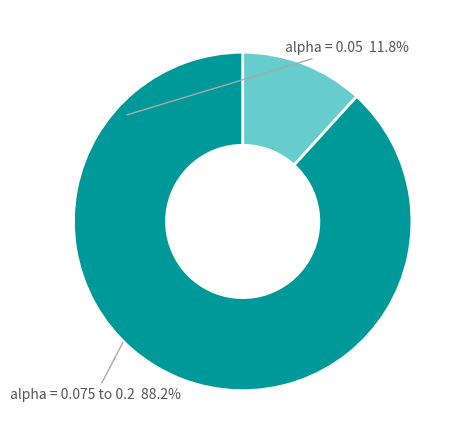

Is the sum of alpha = 0.075 to 0.2 and alpha = 0.05 greater than half?

Yes